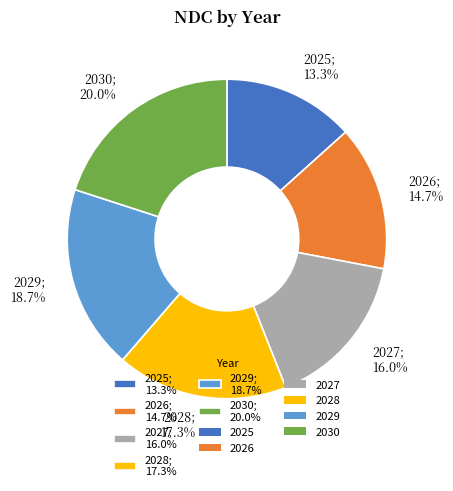

True or false: 2030 accounts for 27% of the total.

False